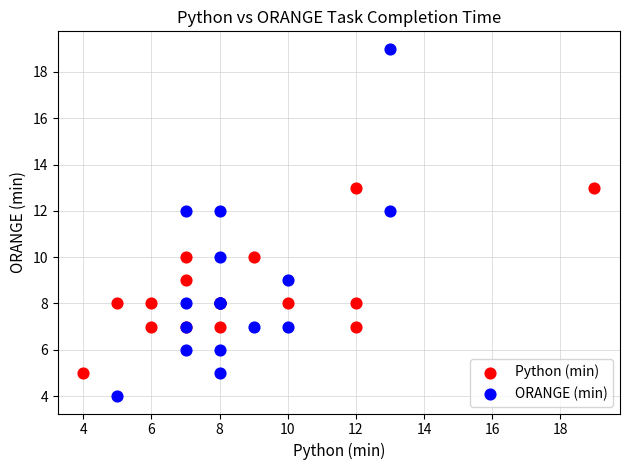

What are all the series names shown in the legend?

Python (min), ORANGE (min)